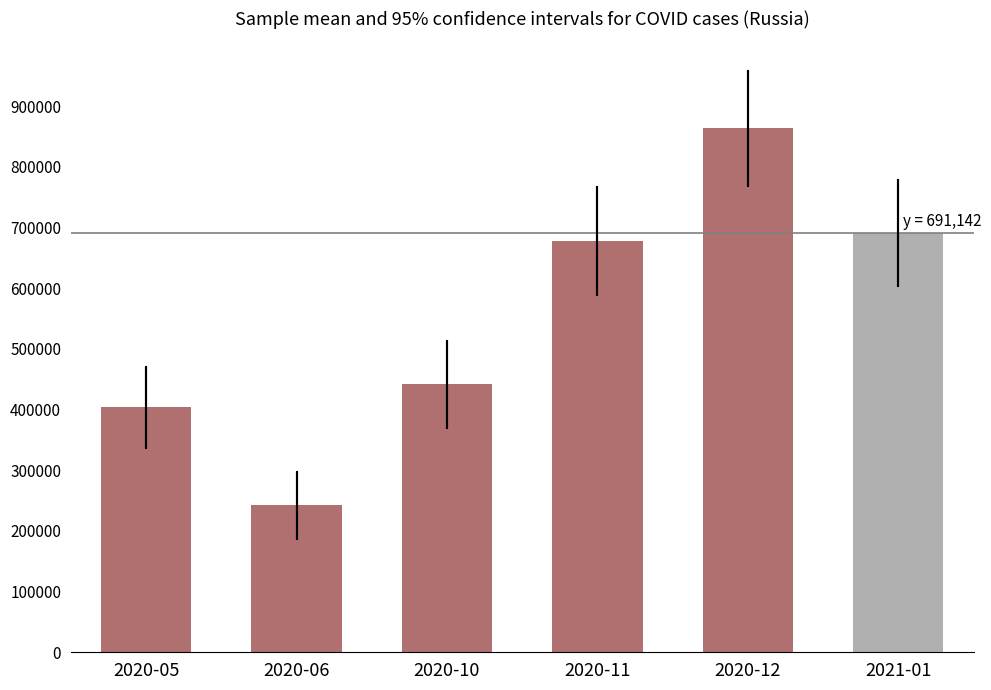

Reading right to left, what are all the values shown in this chart?

691142	863643	677538	441830	242006	403506